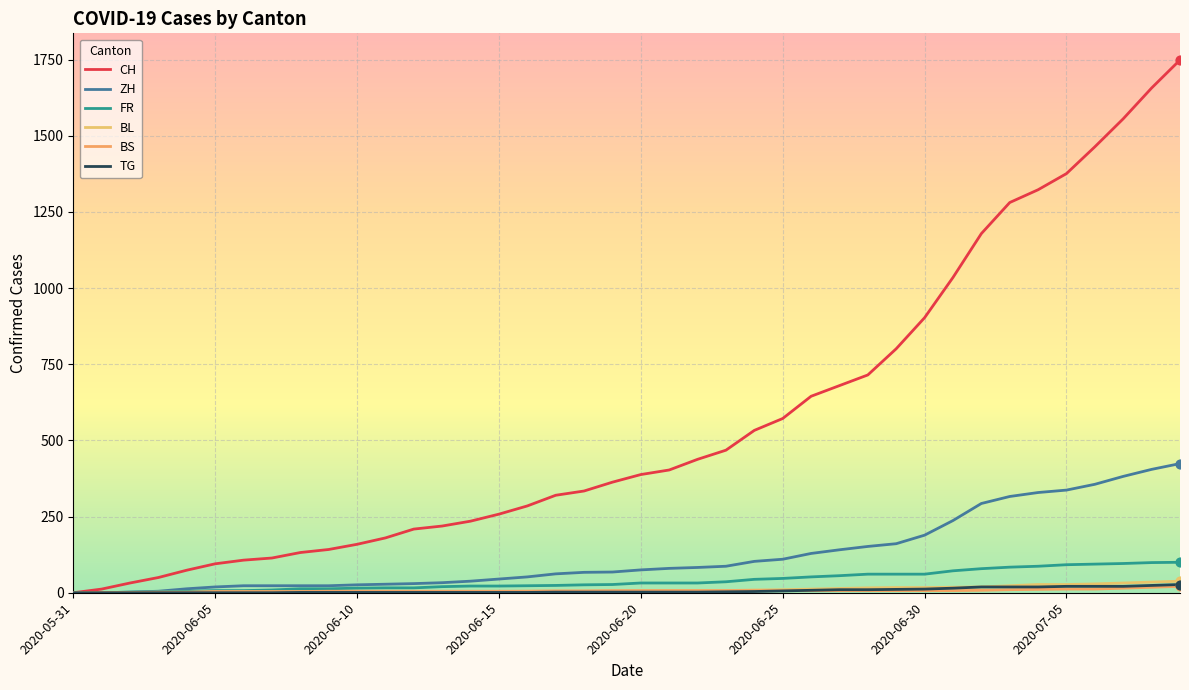

Which series has the largest total across all categories?

CH